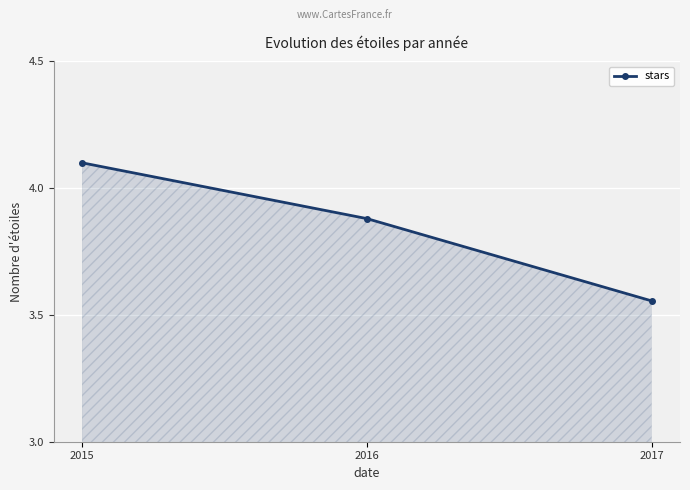

How many distinct data groups are displayed?

1